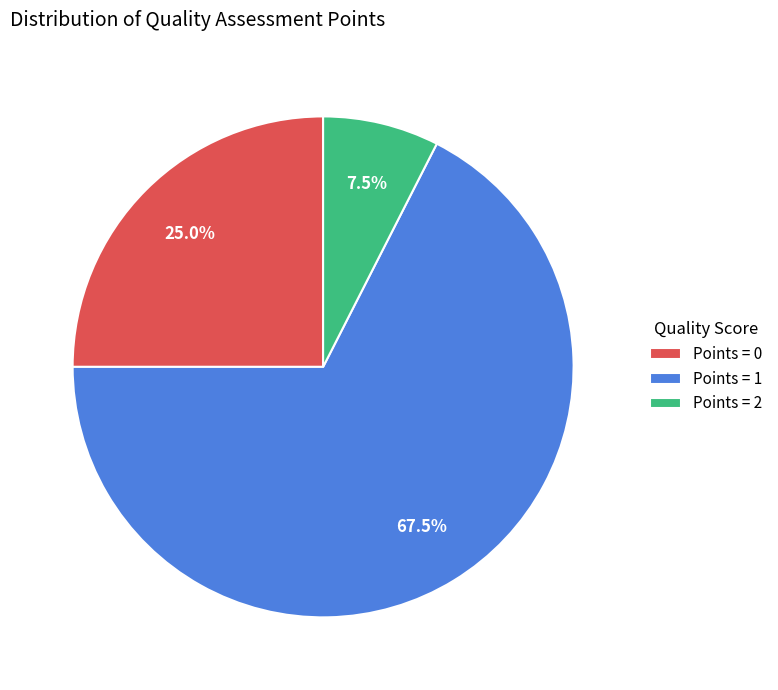

Count the number of slices in the pie.

3